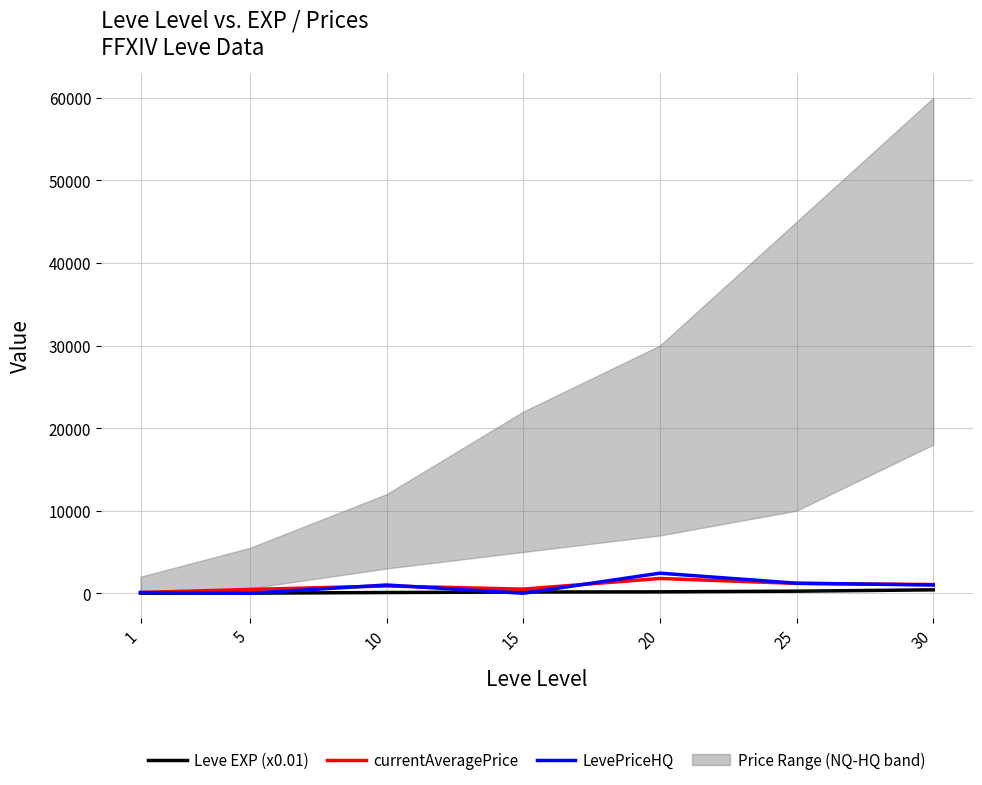

At 5, list the series in order from largest to smallest.

currentAveragePrice, Leve EXP (x0.01), LevePriceHQ